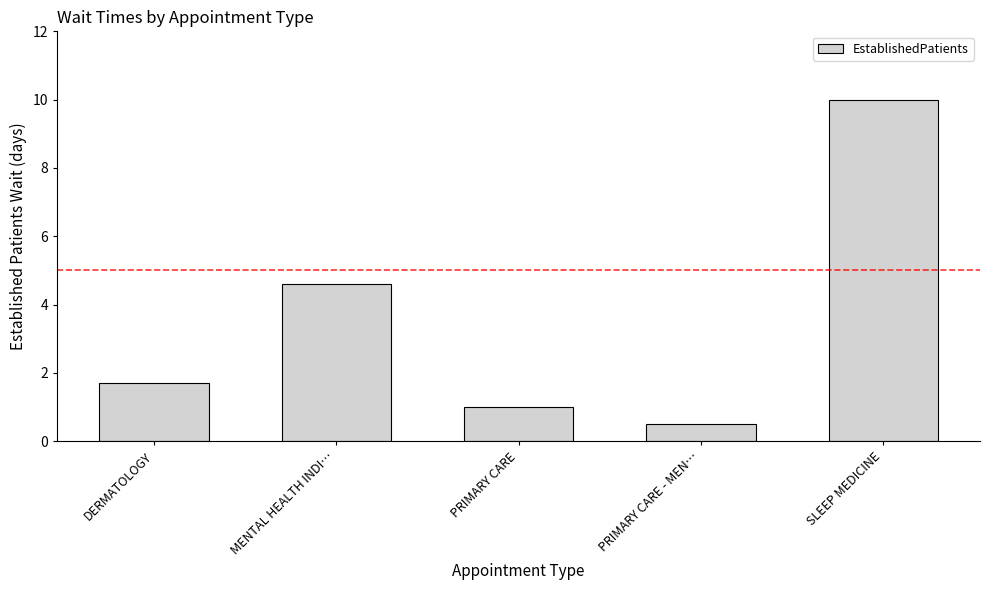

Which label corresponds to the smallest value in the chart?

PRIMARY CARE - MEN…